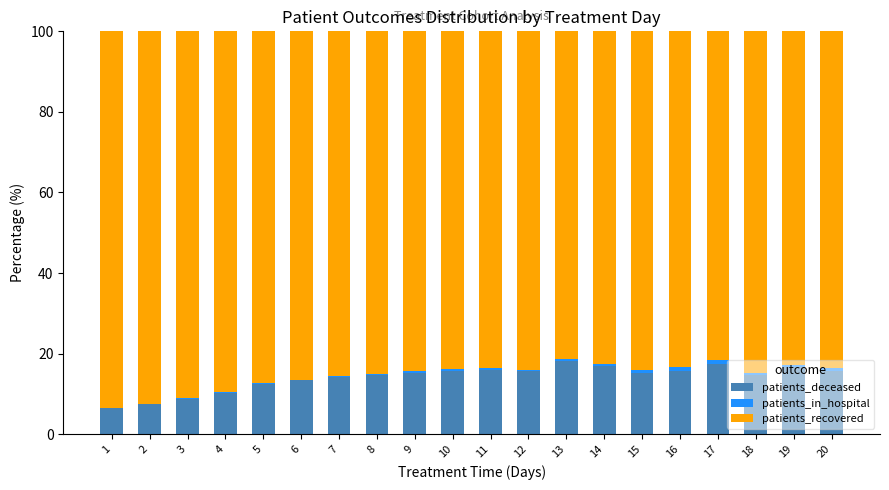

Count the number of categories in the chart.

20